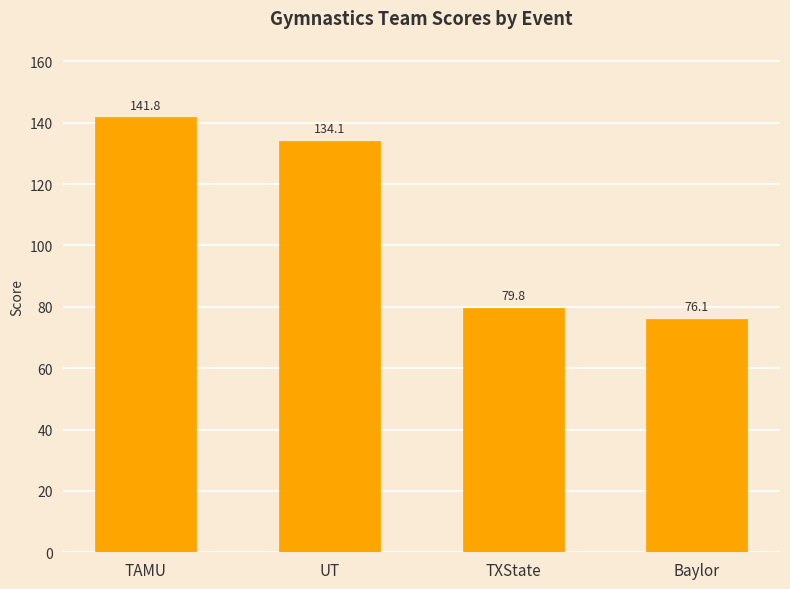

Read the value at Baylor.

76.1